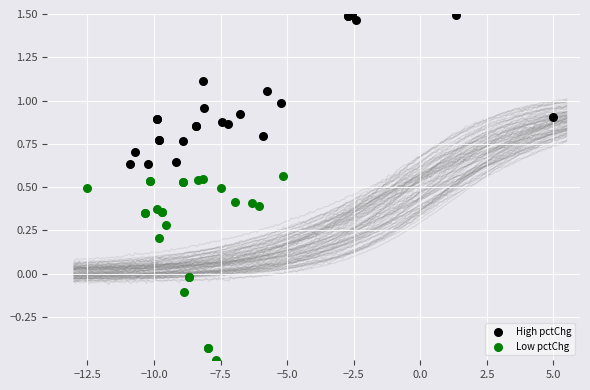

Which series contains the lowest Y value?

Low pctChg